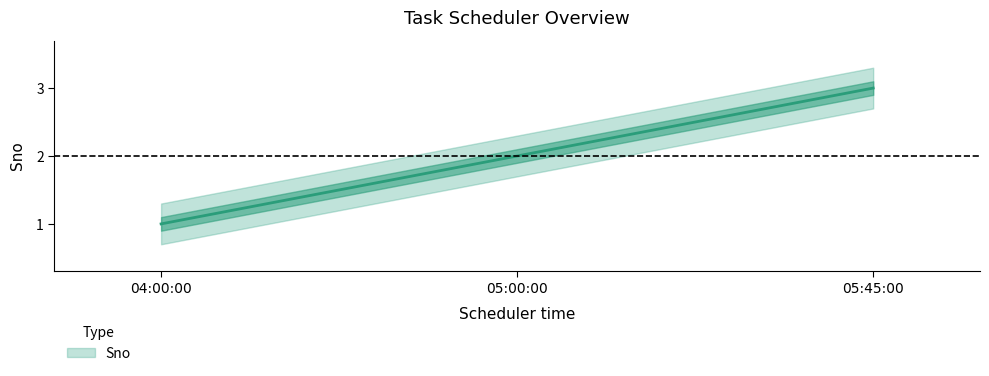

What is the value of the 3rd point from the left?

3